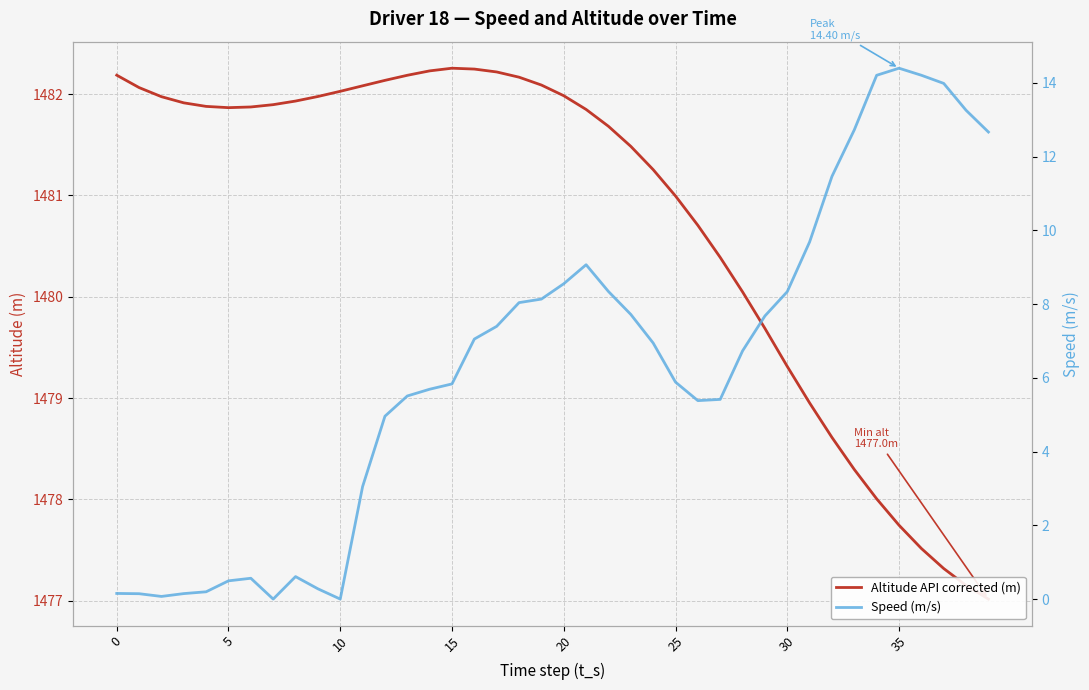

How many values in the Altitude API corrected (m) series exceed 1481?

25